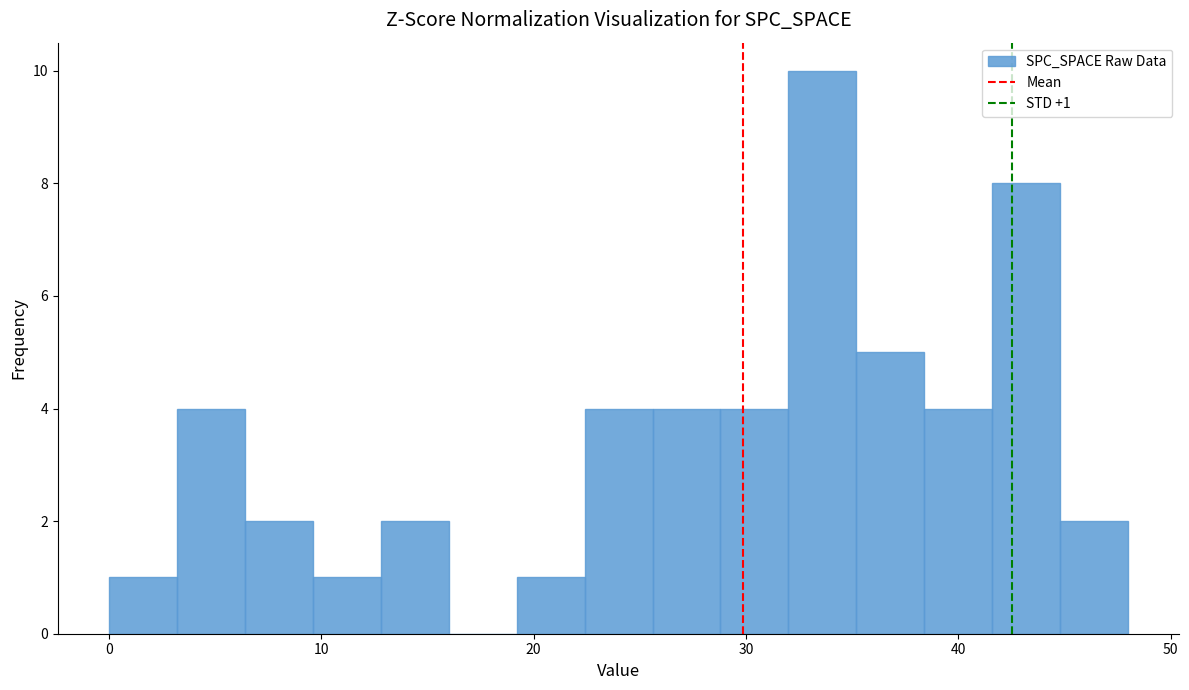

Read against the x-axis, roughly where is the centre of the tallest bar?

34